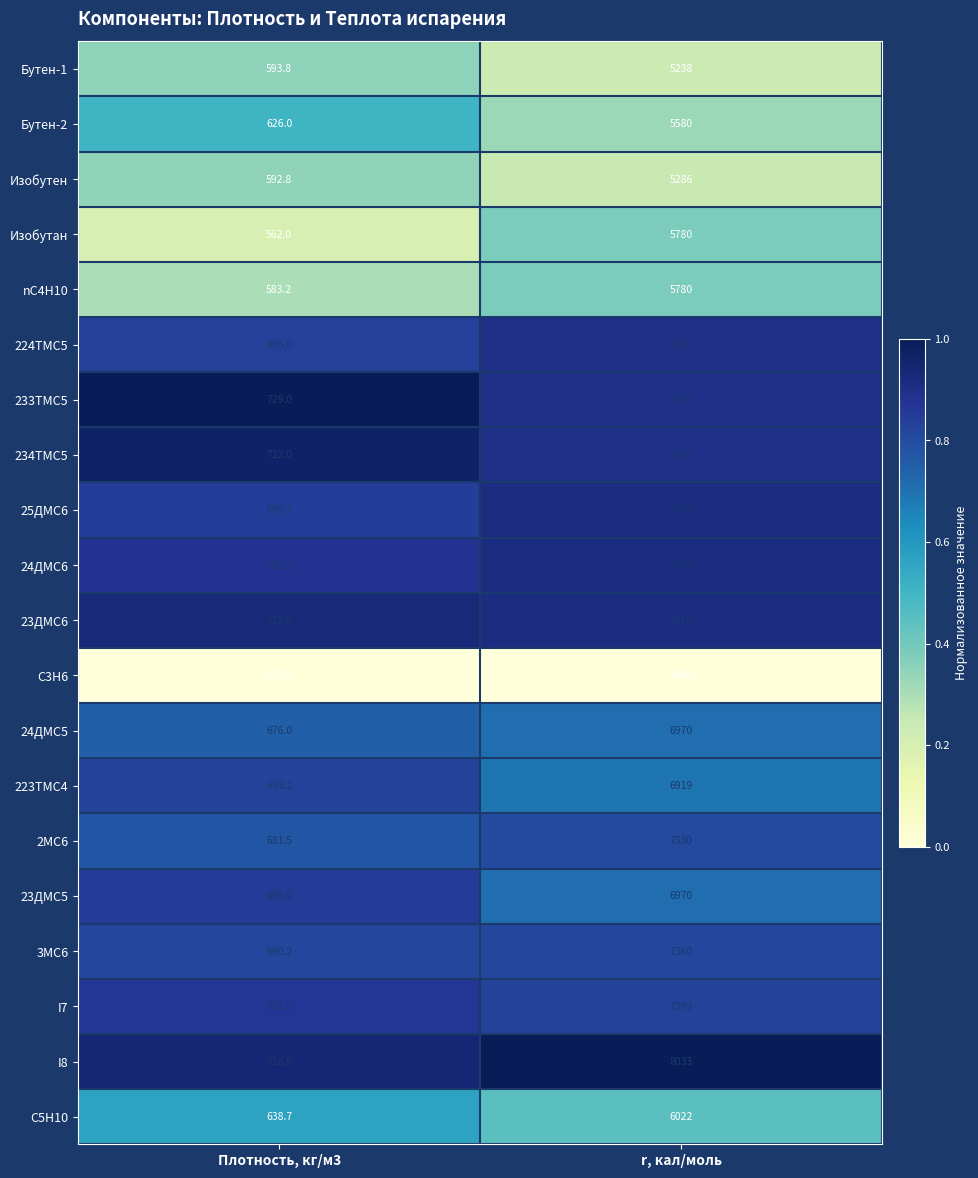

What is the approximate value of Бутен-1 at Плотность, кг/м3?

593.8